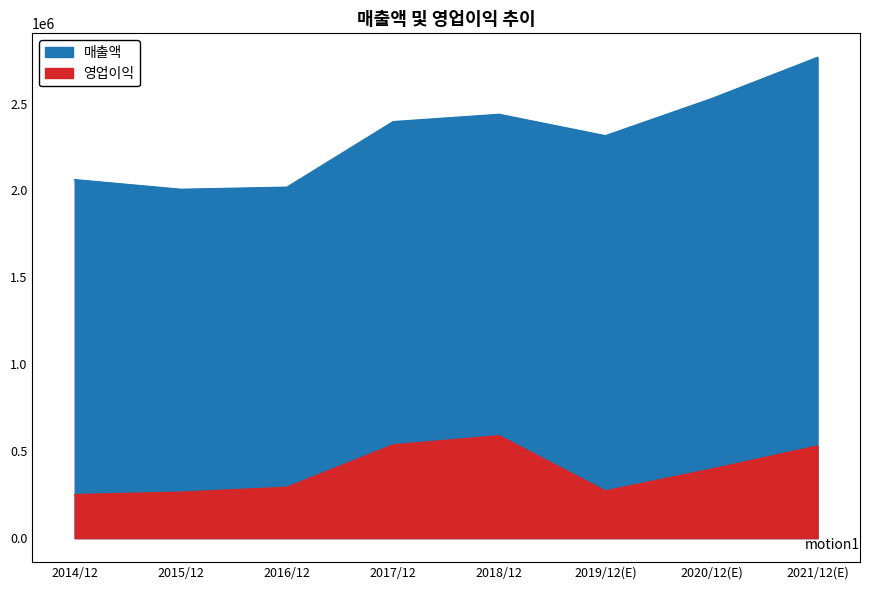

Which category has the lowest value in the 매출액 series?

2015/12